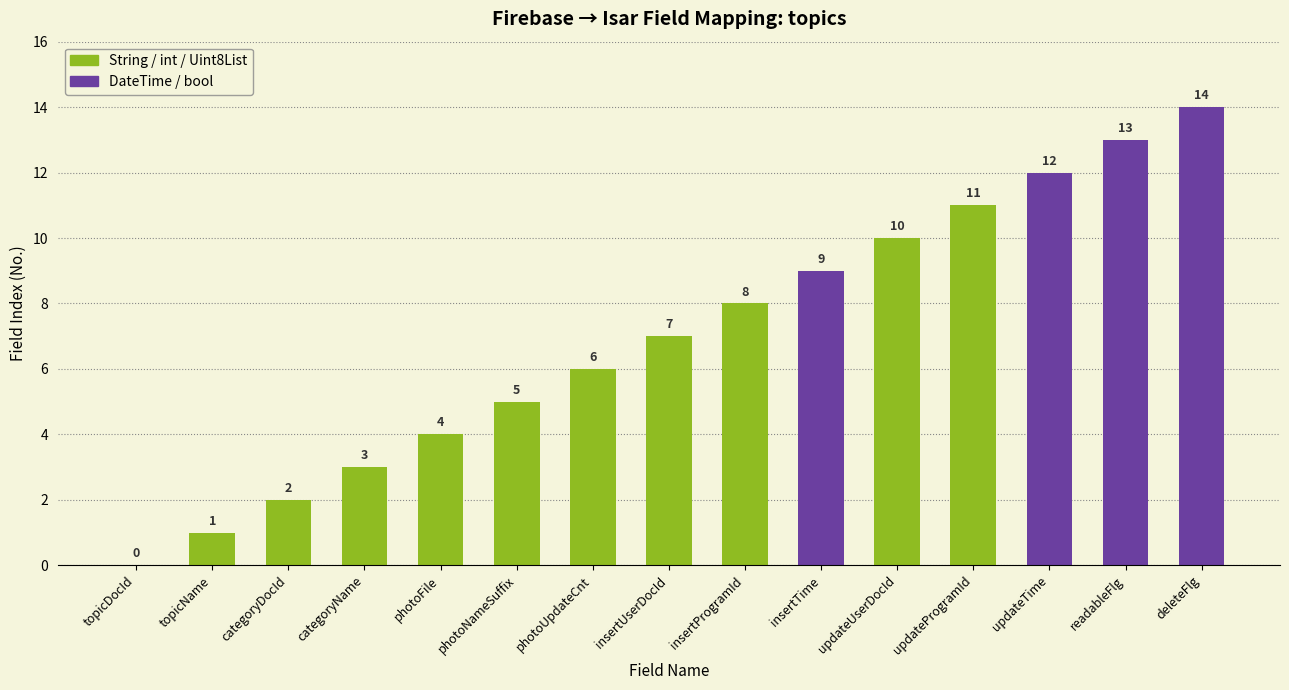

What is the difference between the values at categoryDocId and photoNameSuffix?

3